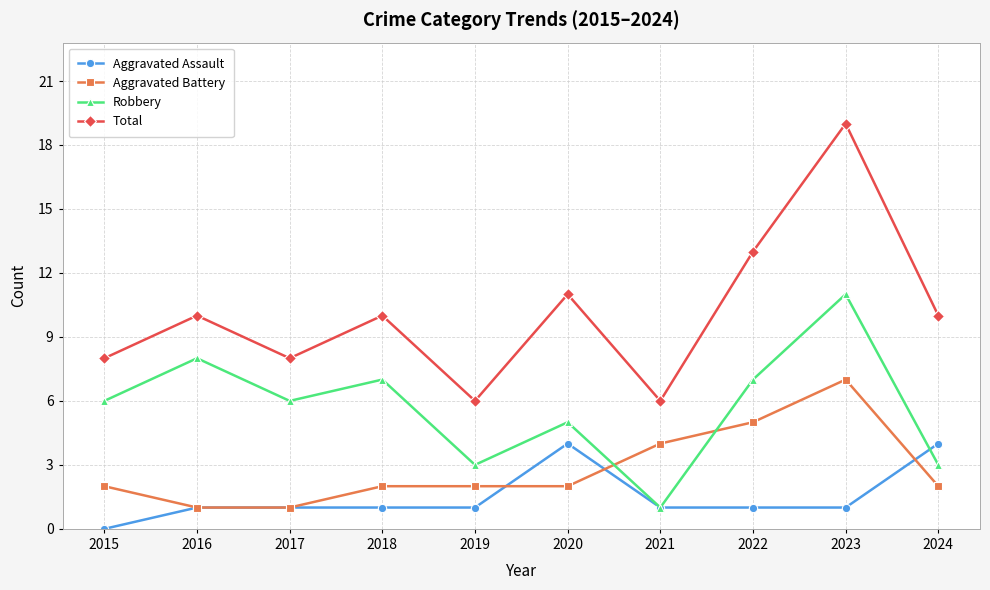

What is the difference between the Robbery values at 2024 and 2021?

2